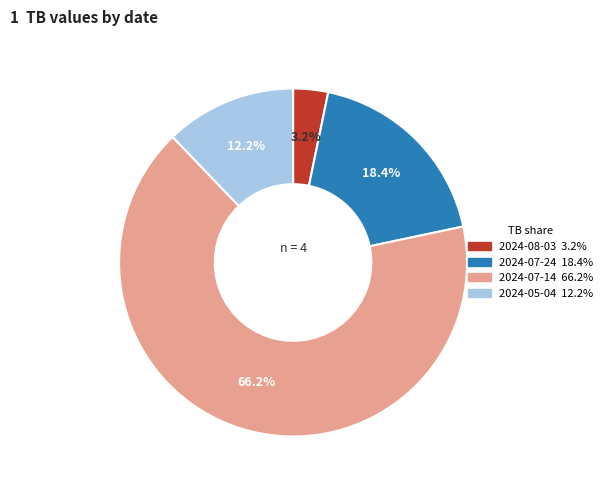

Do 2024-07-14 and 2024-07-24 together represent more than half of the pie?

Yes